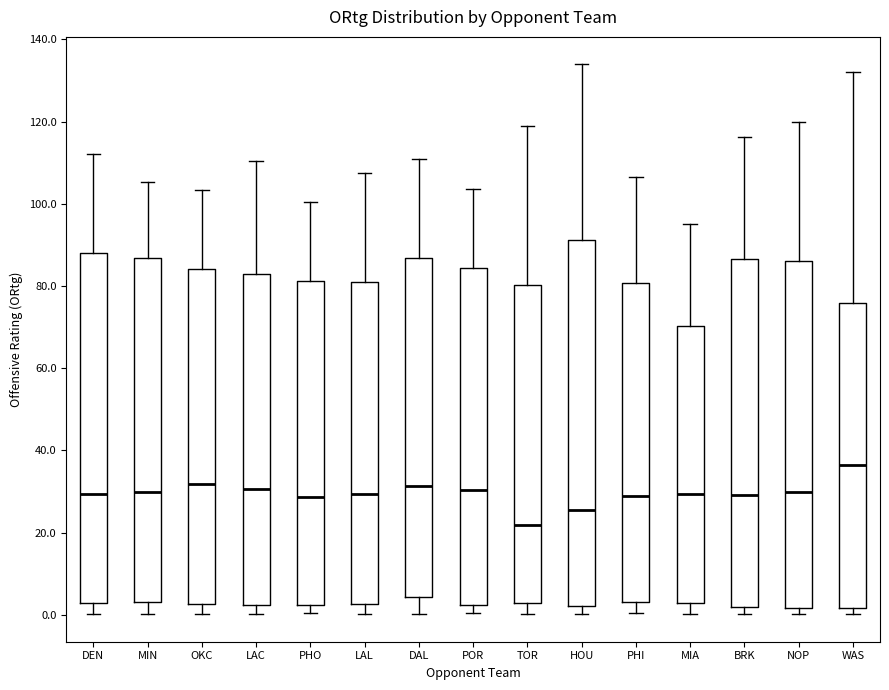

Reading left to right, read every box against the y-axis: the position of its median line, the range the box covers, and the ends of its whiskers. The values are not printed on the chart, so give them approximately, as read against the axis.

DEN: median 30, box 2 to 88, whiskers 0 to 112
MIN: median 30, box 4 to 86, whiskers 0 to 106
OKC: median 32, box 2 to 84, whiskers 0 to 104
LAC: median 30, box 2 to 82, whiskers 0 to 110
PHO: median 28, box 2 to 82, whiskers 0 to 100
LAL: median 30, box 2 to 80, whiskers 0 to 108
DAL: median 32, box 4 to 86, whiskers 0 to 110
POR: median 30, box 2 to 84, whiskers 0 to 104
TOR: median 22, box 2 to 80, whiskers 0 to 118
HOU: median 26, box 2 to 92, whiskers 0 to 134
PHI: median 28, box 4 to 80, whiskers 0 to 106
MIA: median 30, box 2 to 70, whiskers 0 to 96
BRK: median 30, box 2 to 86, whiskers 0 to 116
NOP: median 30, box 2 to 86, whiskers 0 to 120
WAS: median 36, box 2 to 76, whiskers 0 to 132